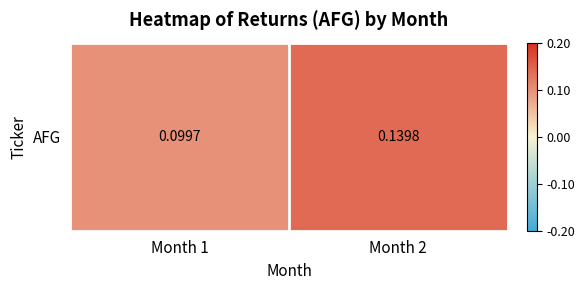

What is the sum of all values?

0.2